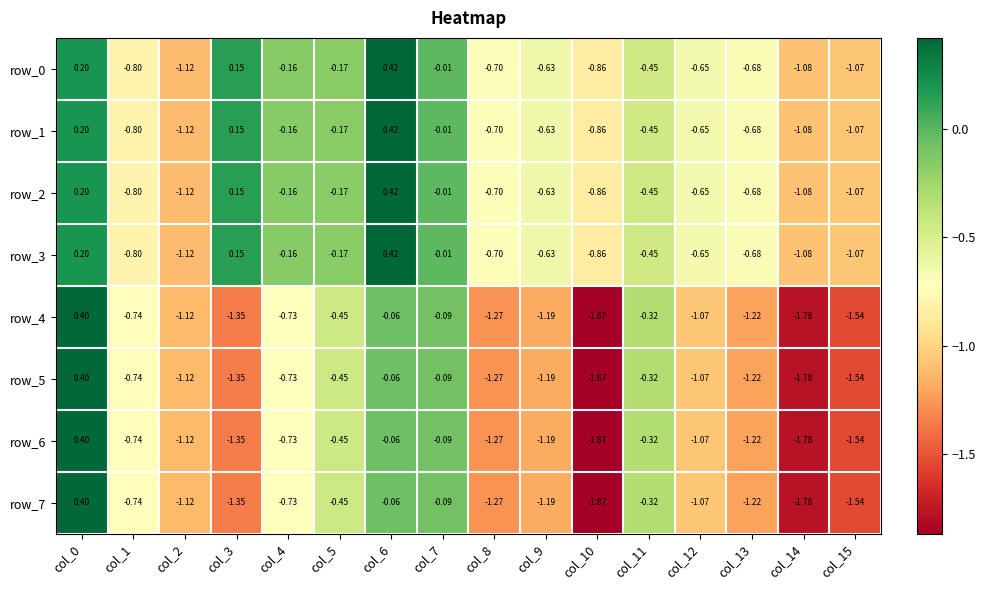

The row_0 series shows -0.3 at col_15. True or false?

False